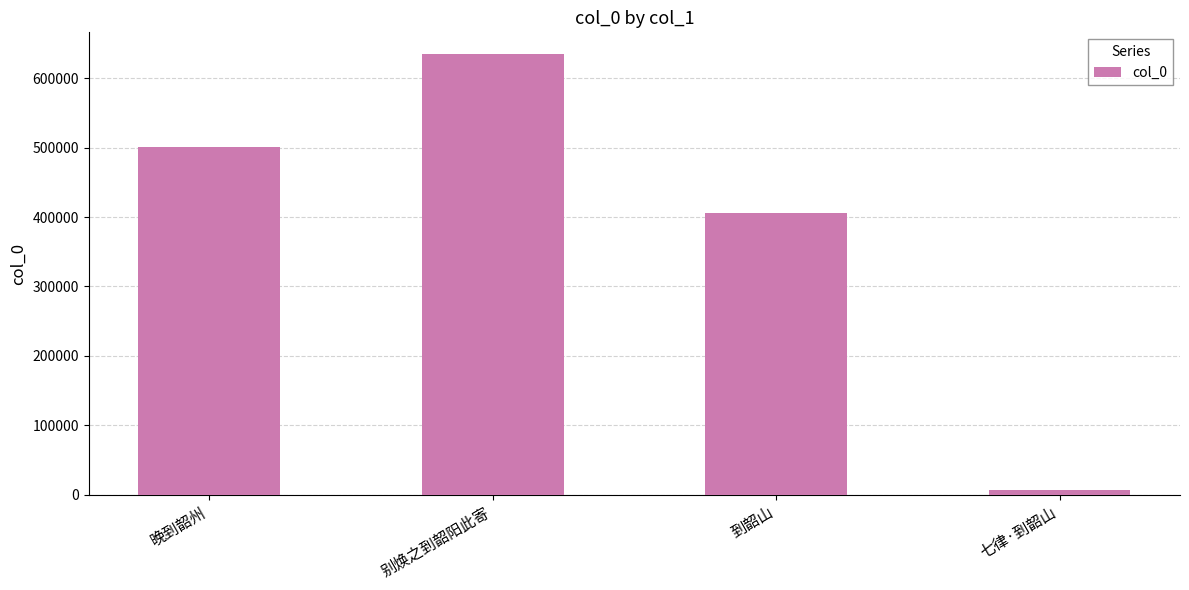

Rank the categories by value from highest to lowest.

别焕之到韶阳此寄, 晚到韶州, 到韶山, 七律·到韶山